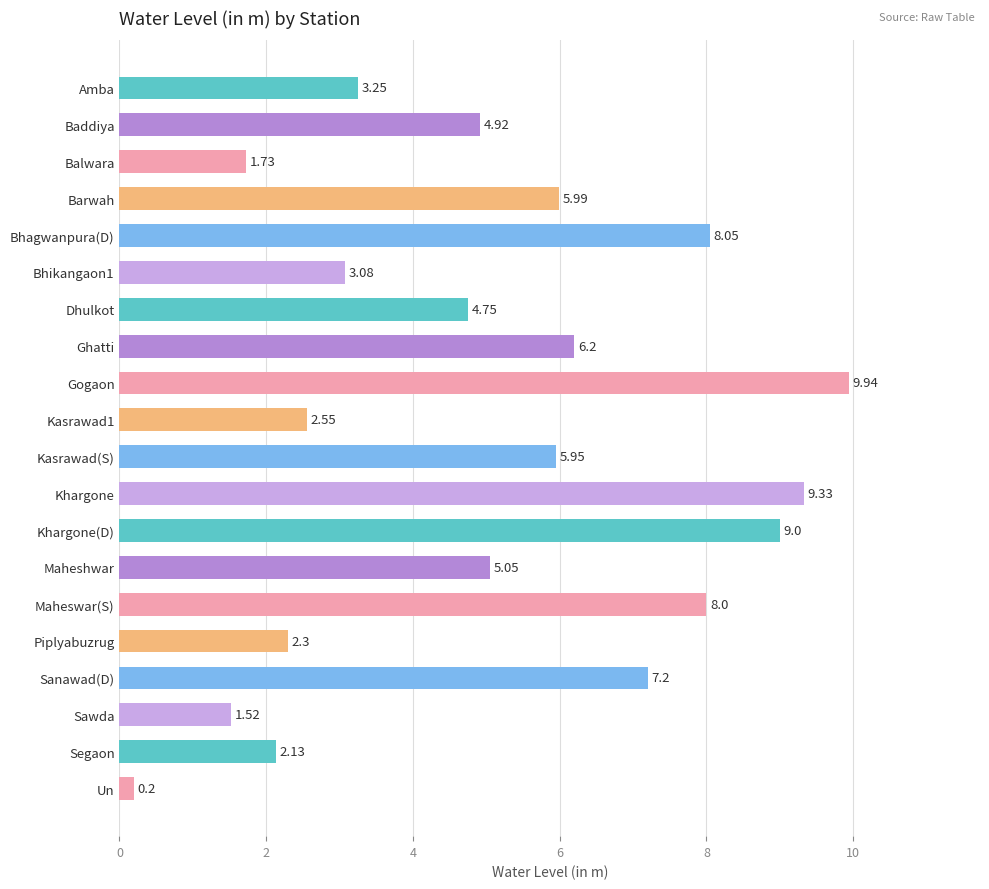

What is the label of the 2nd bar from the bottom?

Segaon